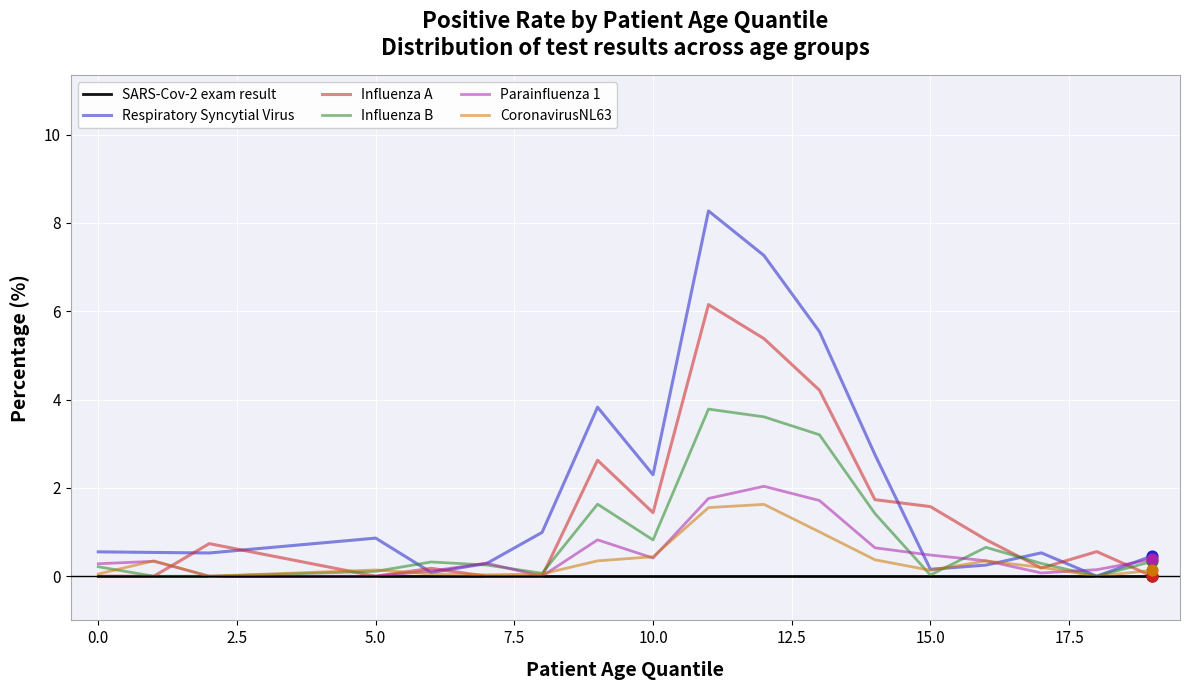

Which series has the widest spread of values?

Respiratory Syncytial Virus